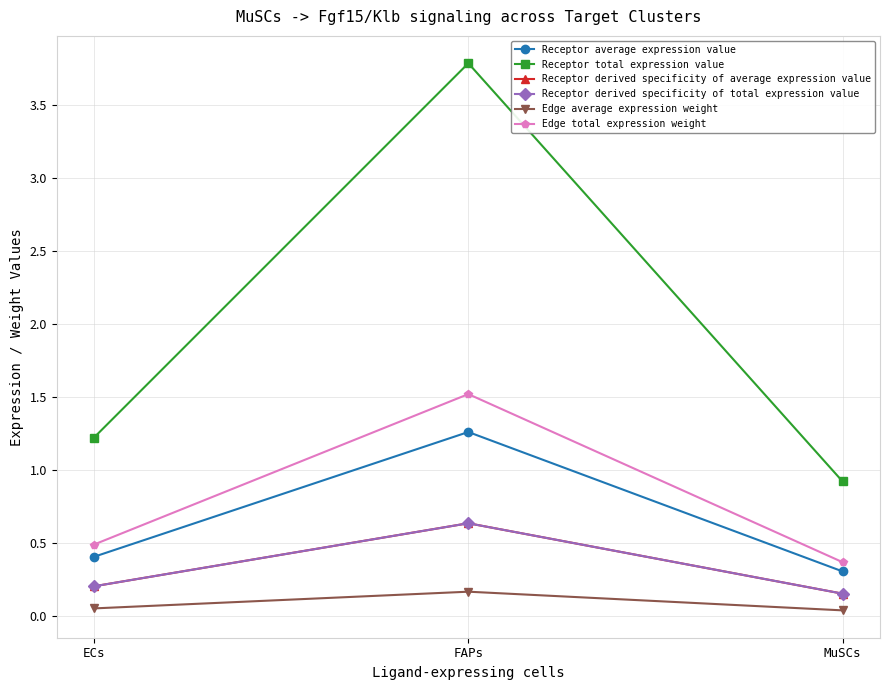

Is this an area chart (filled region under the line)?

No